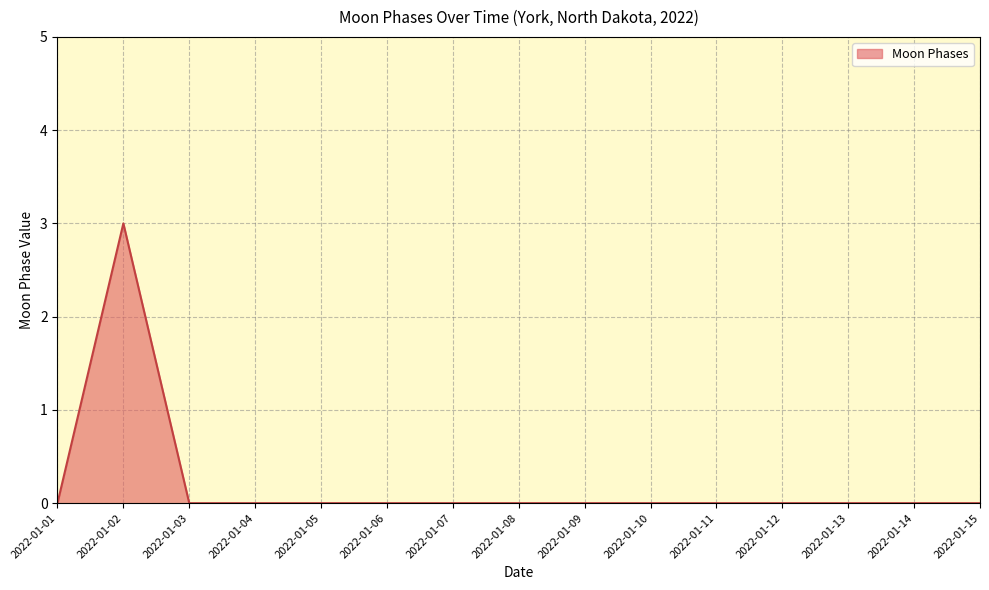

How many lines are shown in the chart?

1